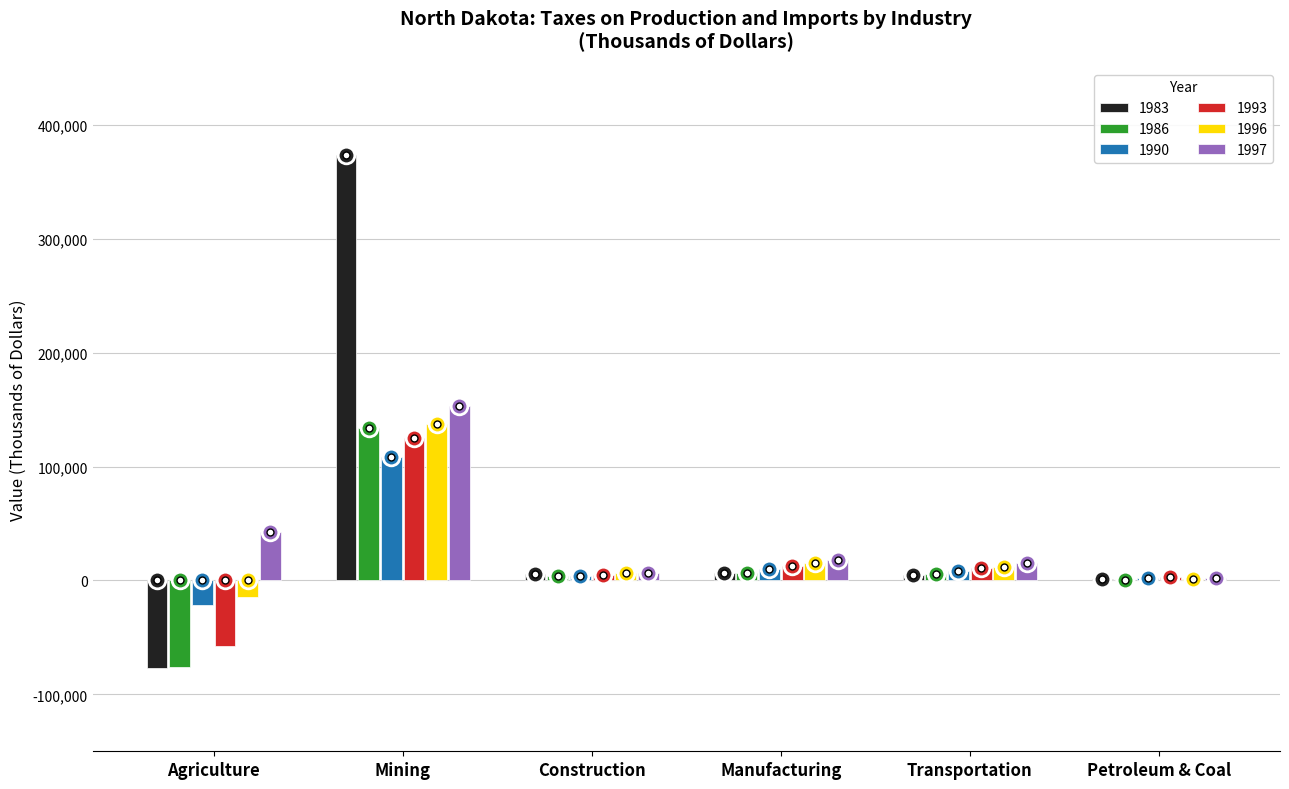

What are all the series names shown in the legend?

1983, 1986, 1990, 1993, 1996, 1997